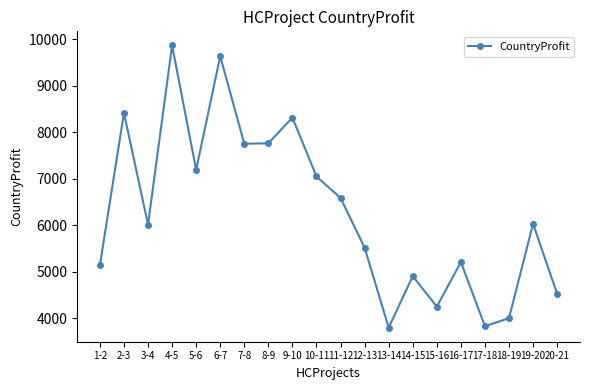

Which category has the highest value across all series?

4-5